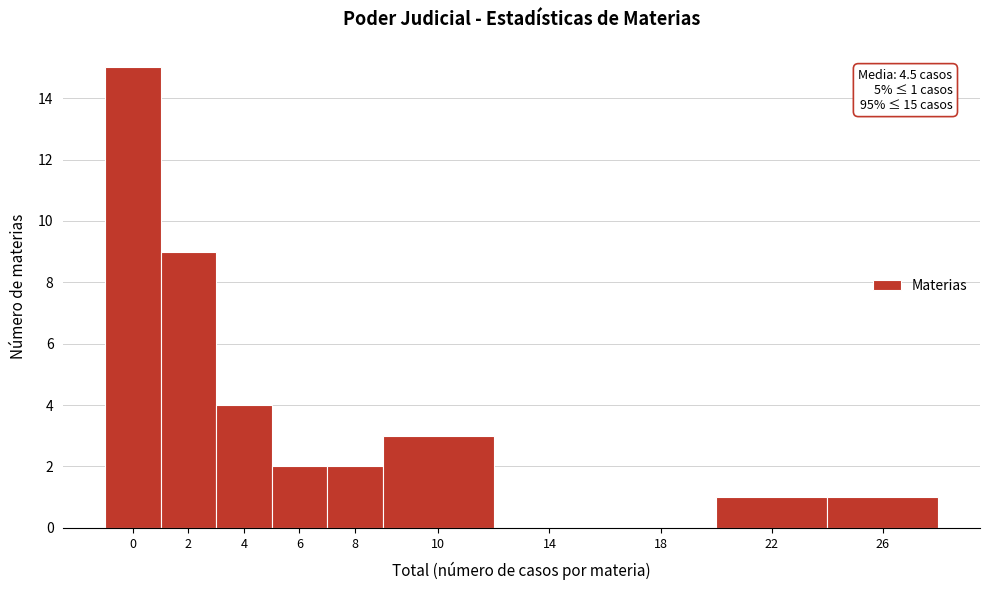

Reading right to left, what are all the values shown in this chart?

26=1	22=1	18=0	14=0	10=3	8=2	6=2	4=4	2=9	0=15